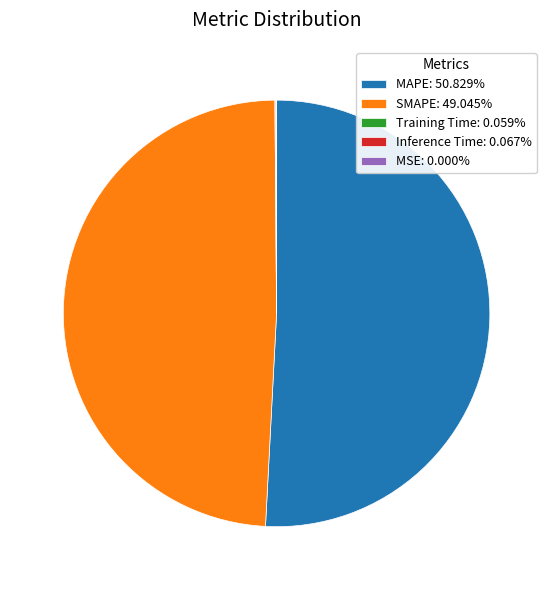

Which slice represents more than half of the pie?

MAPE